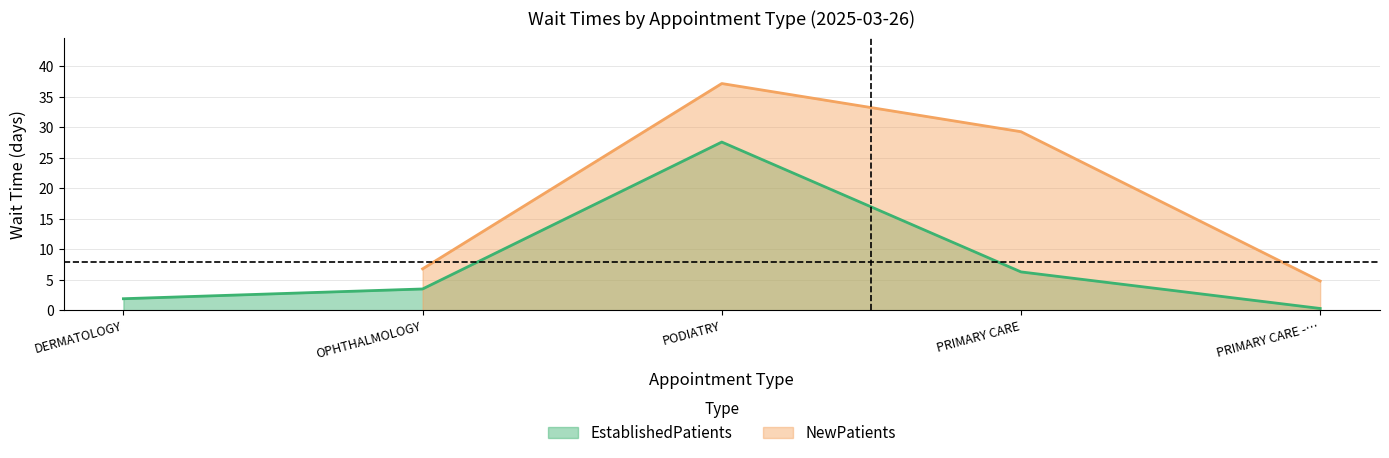

What is the average value?

7.9